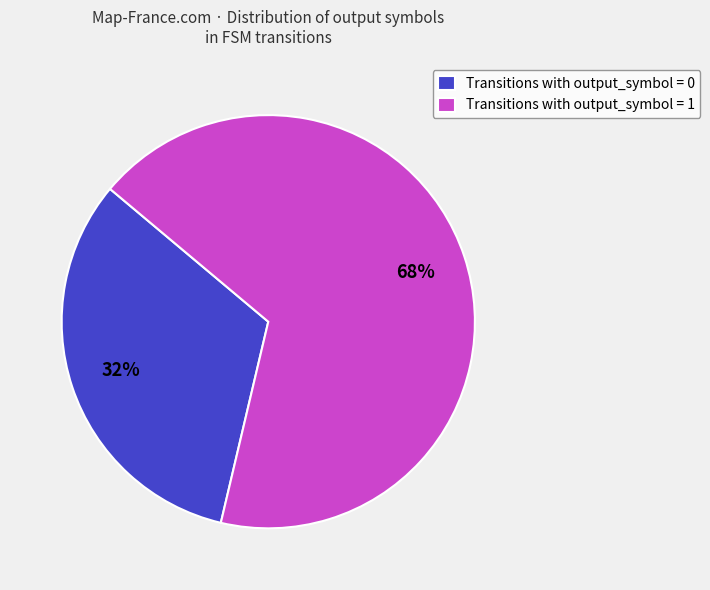

Count the number of slices in the pie.

2